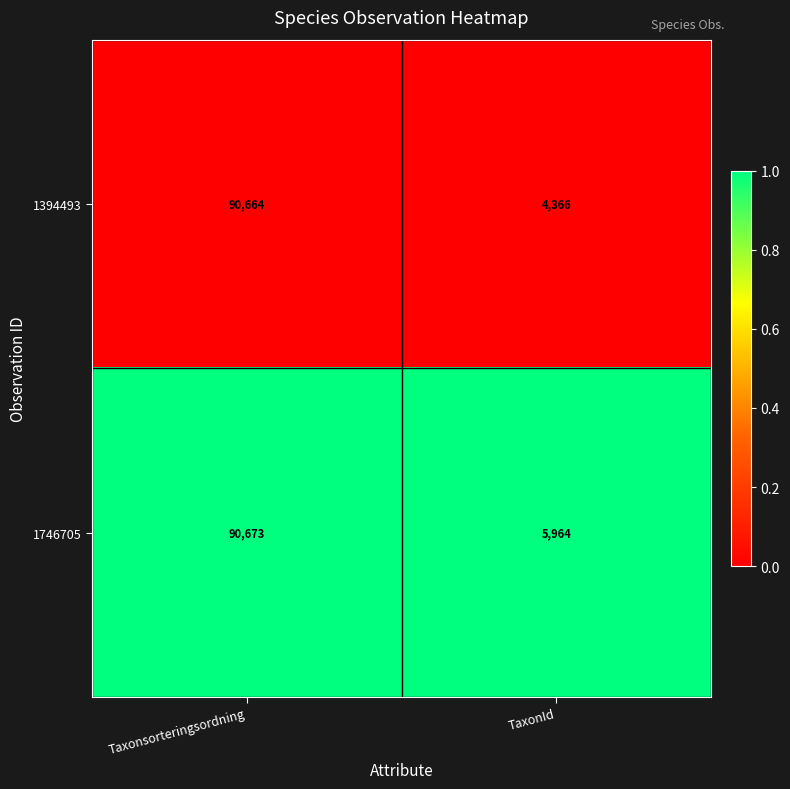

Which series has the largest total across all categories?

1746705